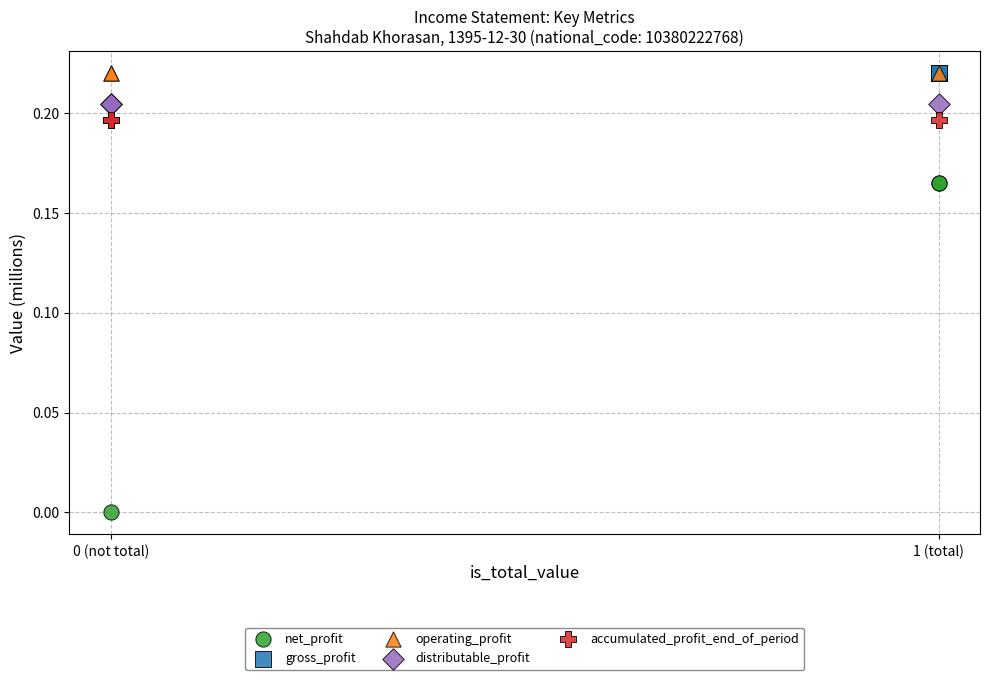

Which series reaches the minimum Y coordinate?

net_profit